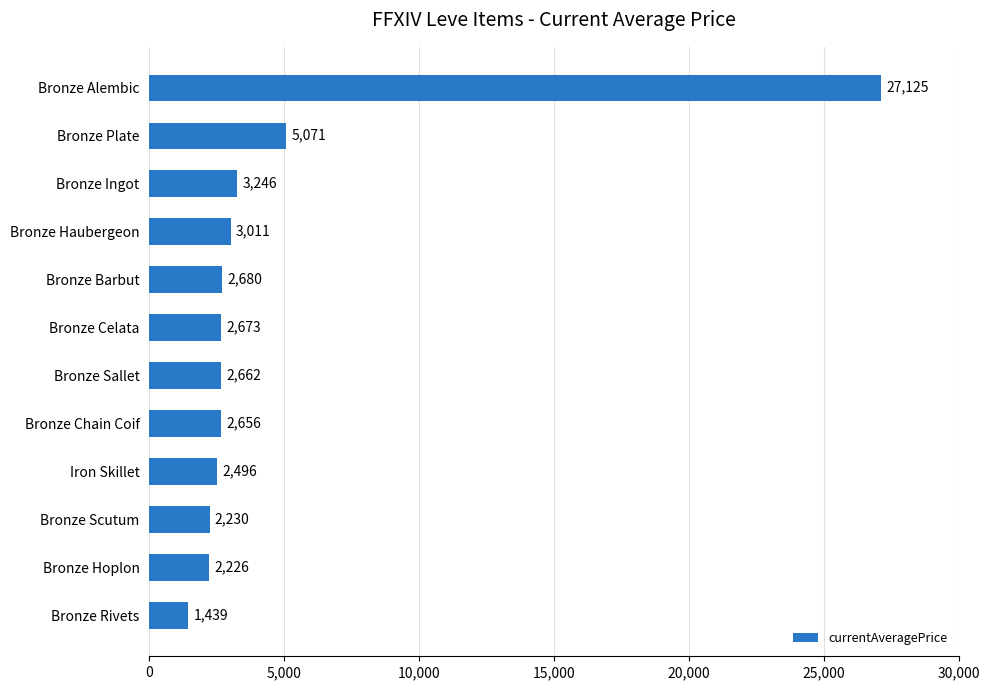

Count the number of data series in this chart.

1